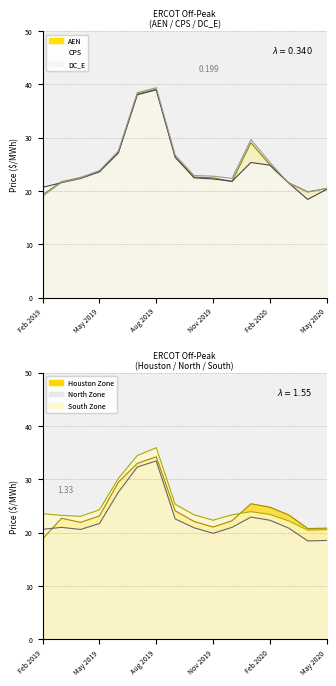

Where is the first local maximum for South Zone?

Aug 2019